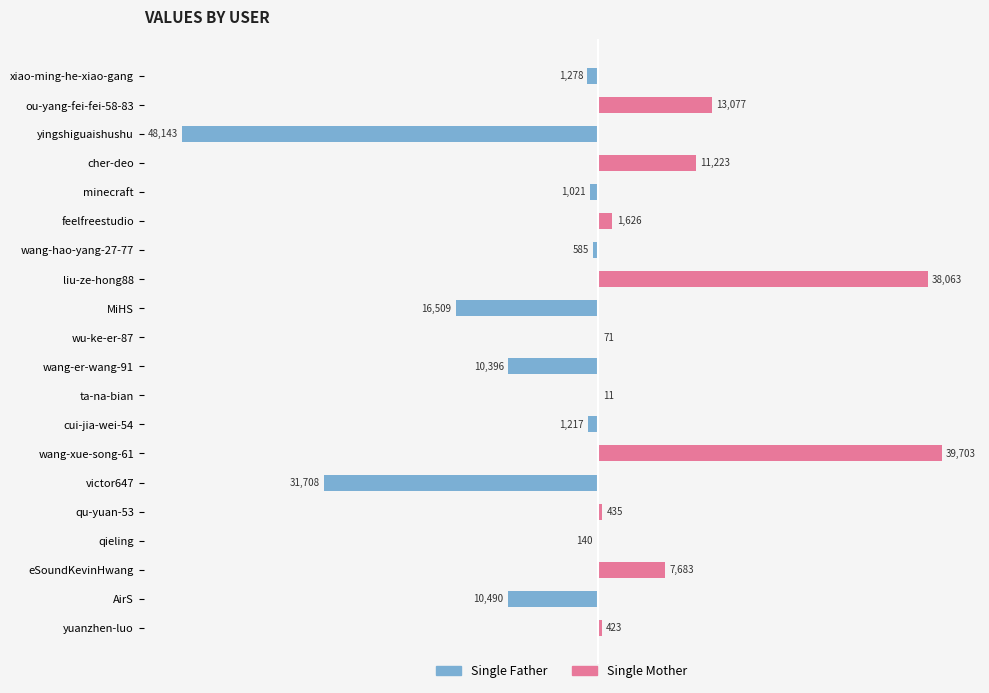

What is the label of the 12th bar from the left?

ta-na-bian